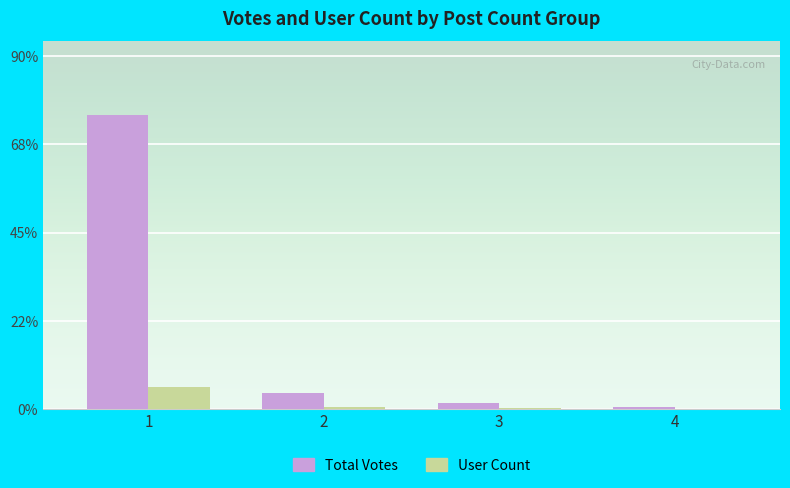

Reading left to right, transcribe all the data shown in this chart.

Total Votes: 1=2547	2=140	3=52	4=18
User Count: 1=195	2=22	3=8	4=4